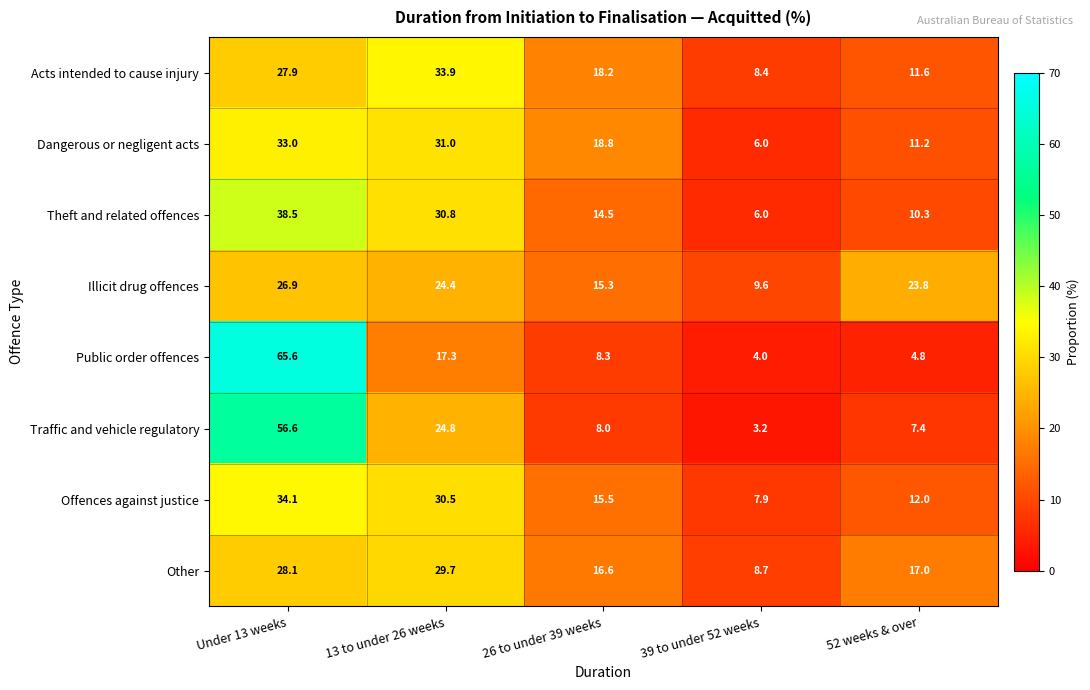

What is the spread (max minus min) of values at 39 to under 52 weeks?

6.4